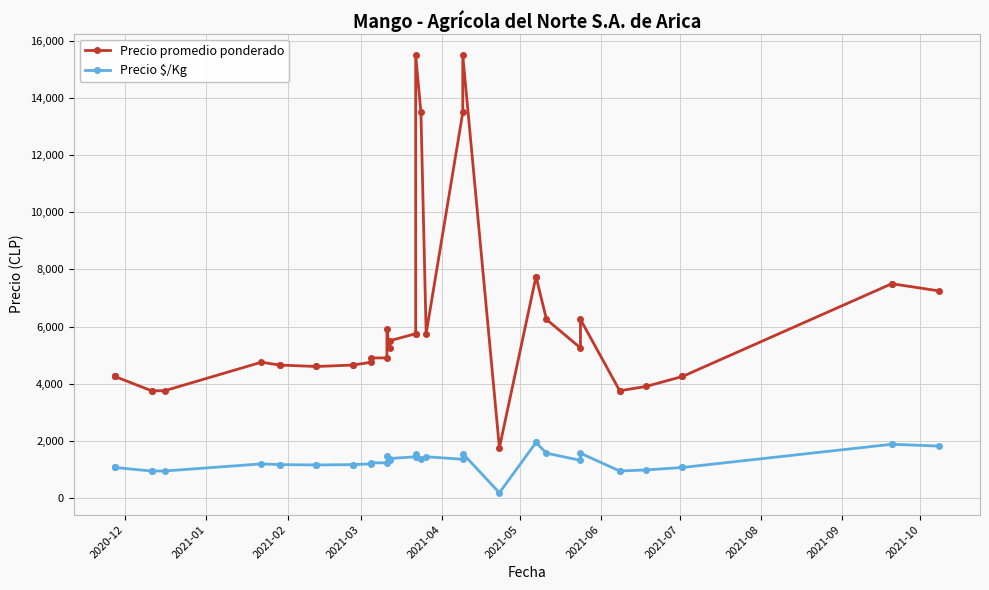

True or false: Precio promedio ponderado has more than 2 points higher than both neighbors.

True